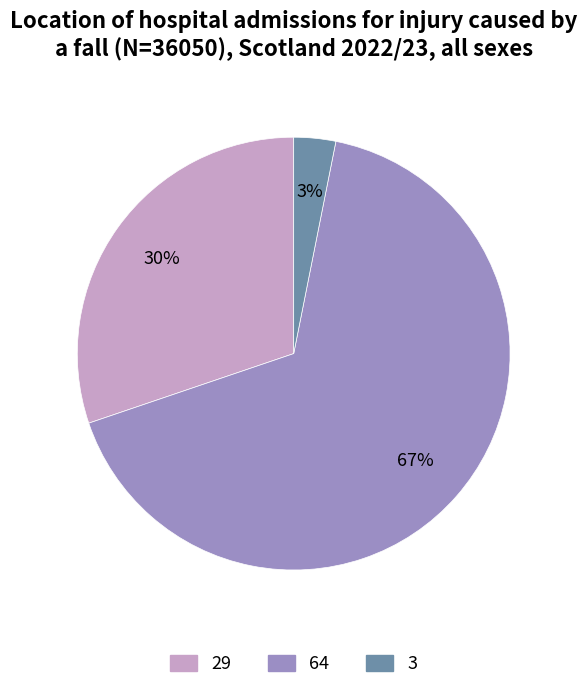

Which slice is the smallest?

3